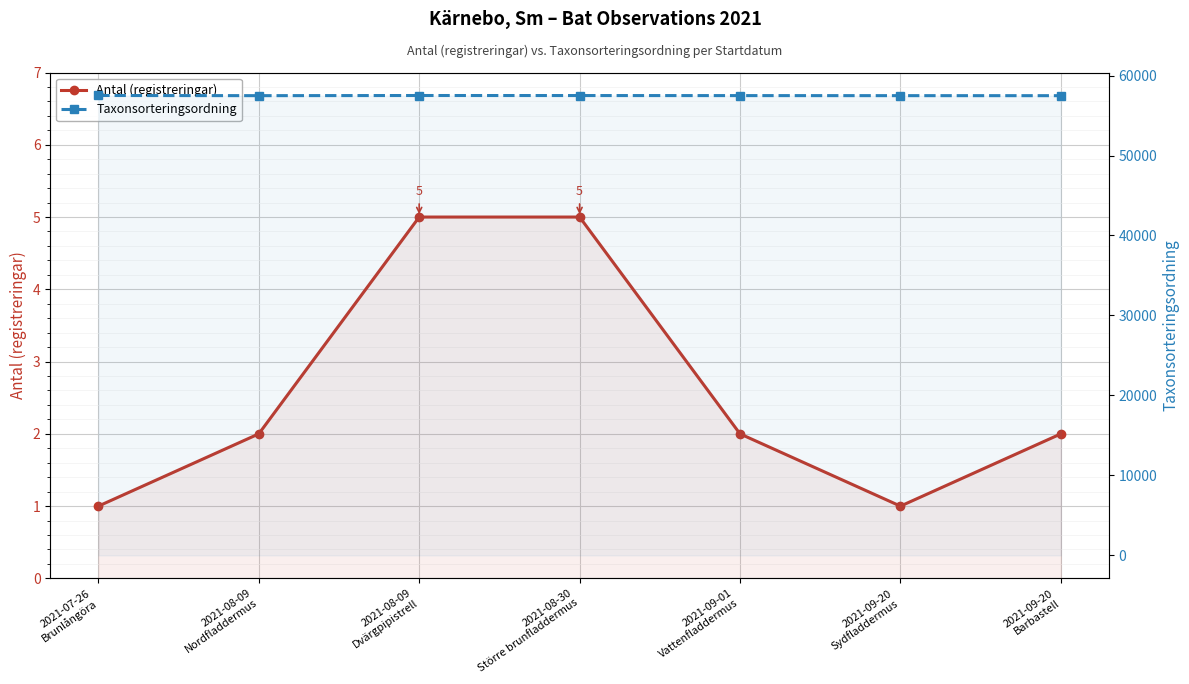

Is it true that Taxonsorteringsordning equals 57484 at 2021-08-09
Nordfladdermus?

True